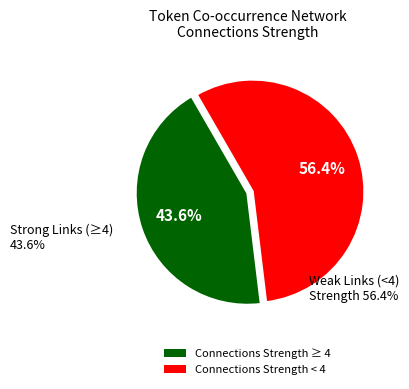

Is there a majority slice in this chart?

Yes